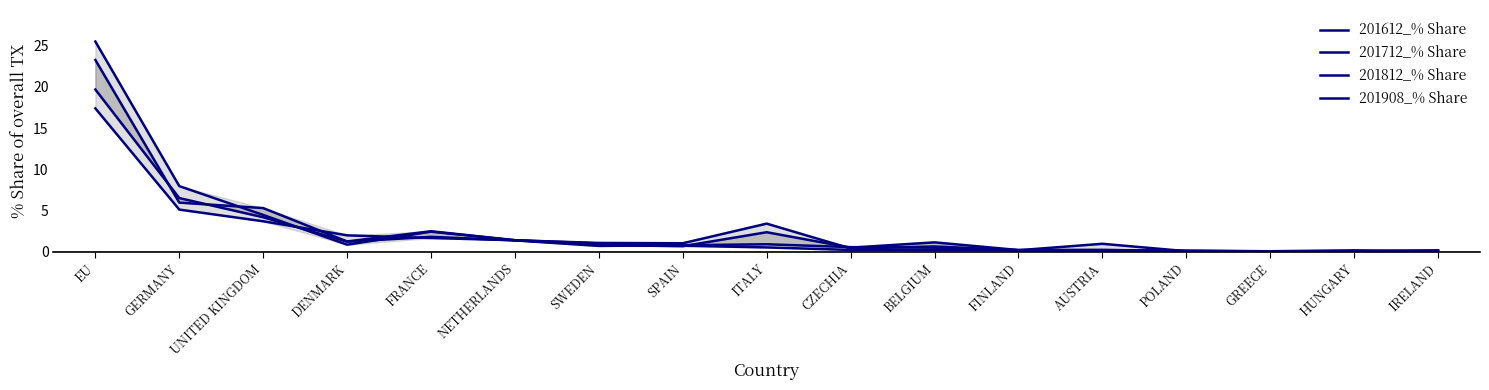

Reading left to right, what are all the values shown in this chart?

201612_% Share: EU=25.5	GERMANY=8.0	UNITED KINGDOM=4.5	DENMARK=0.9	FRANCE=2.4	NETHERLANDS=1.4	SWEDEN=1.1	SPAIN=1.0	ITALY=3.4	CZECHIA=0.4	BELGIUM=0.7	FINLAND=0.2	AUSTRIA=1.0	POLAND=0.1	GREECE=0.1	HUNGARY=0.1	IRELAND=0.2
201712_% Share: EU=23.3	GERMANY=6.0	UNITED KINGDOM=5.3	DENMARK=1.3	FRANCE=2.5	NETHERLANDS=1.4	SWEDEN=0.8	SPAIN=0.7	ITALY=2.4	CZECHIA=0.5	BELGIUM=1.2	FINLAND=0.2	AUSTRIA=0.2	POLAND=0.1	GREECE=0.1	HUNGARY=0.1	IRELAND=0.2
201812_% Share: EU=19.7	GERMANY=6.5	UNITED KINGDOM=4.2	DENMARK=1.2	FRANCE=1.8	NETHERLANDS=1.4	SWEDEN=0.7	SPAIN=0.8	ITALY=0.9	CZECHIA=0.6	BELGIUM=0.5	FINLAND=0.2	AUSTRIA=0.2	POLAND=0.1	GREECE=0.1	HUNGARY=0.2	IRELAND=0.0
201908_% Share: EU=17.4	GERMANY=5.1	UNITED KINGDOM=3.7	DENMARK=2.0	FRANCE=1.7	NETHERLANDS=1.4	SWEDEN=1.0	SPAIN=0.7	ITALY=0.5	CZECHIA=0.2	BELGIUM=0.2	FINLAND=0.2	AUSTRIA=0.1	POLAND=0.1	GREECE=0.1	HUNGARY=0.0	IRELAND=0.0